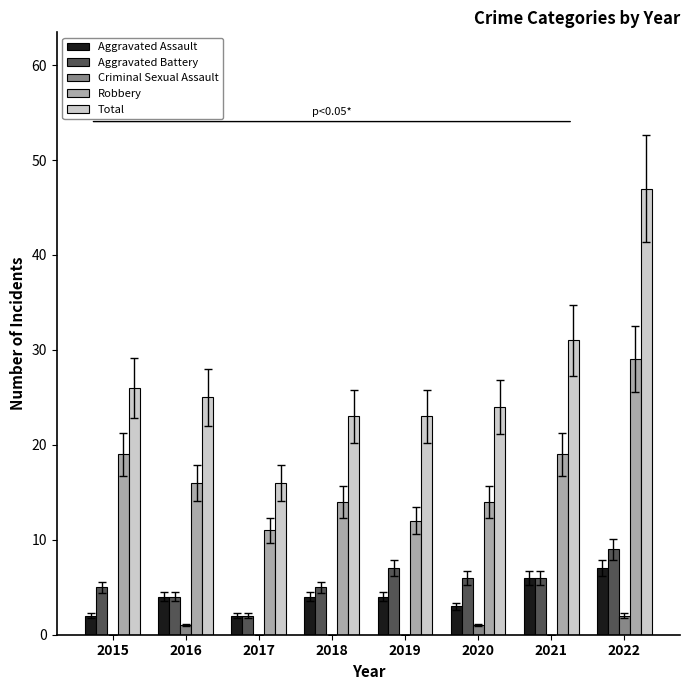

True or false: Aggravated Battery has a value of 6 at 2020.

True